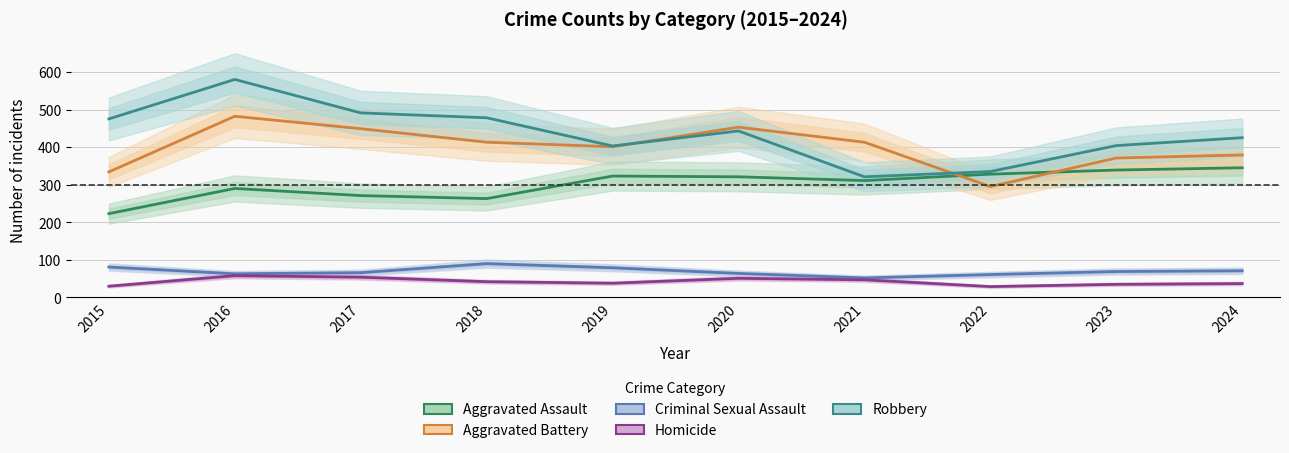

Where does the Criminal Sexual Assault series first go above 69?

2015